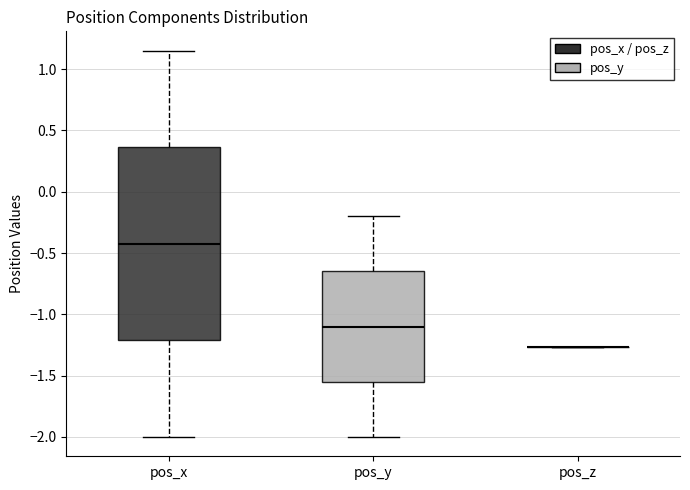

Reading left to right, transcribe this box plot: for each box, give where its median line is, the range the box spans, and where its two whiskers end, as read against the y-axis. The values are not printed on the chart, so give them approximately, as read against the axis.

pos_x: median -0.40, box -1.20 to 0.35, whiskers -2.00 to 1.15
pos_y: median -1.10, box -1.55 to -0.65, whiskers -2.00 to -0.20
pos_z: box collapsed to a line at -1.25, whiskers -1.25 to -1.25